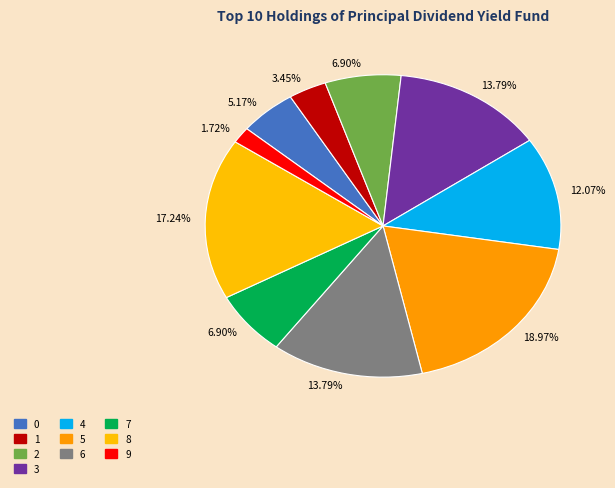

What percentage is the 0 slice, to the nearest percent?

5%